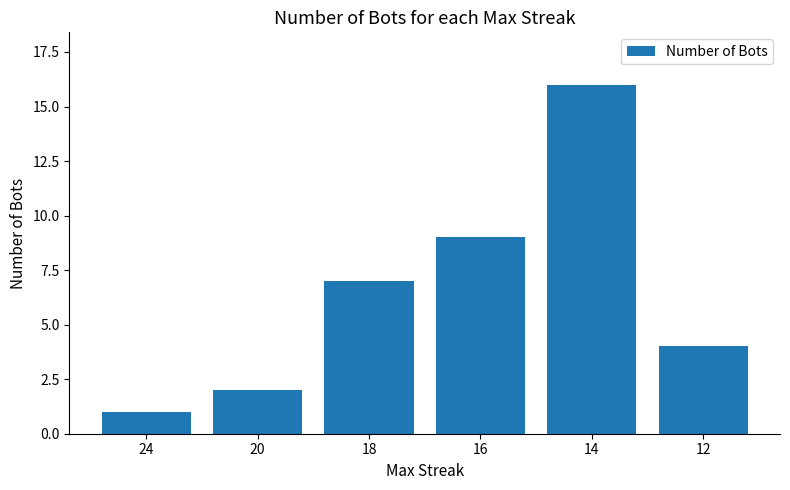

Reading right to left, extract all data points from this chart.

12=4	14=16	16=9	18=7	20=2	24=1